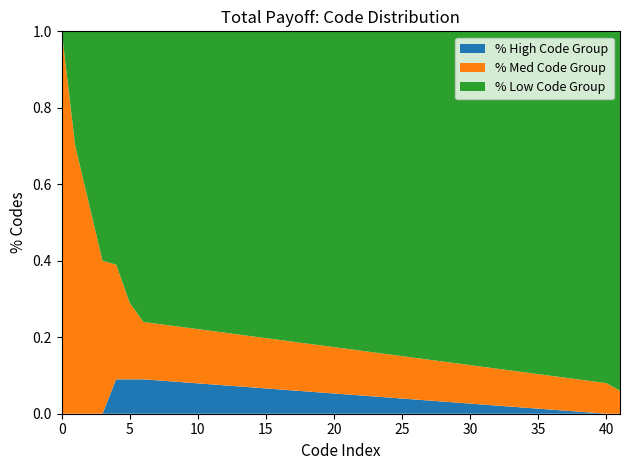

The % High Code Group series shows 0.0 at 40. True or false?

True